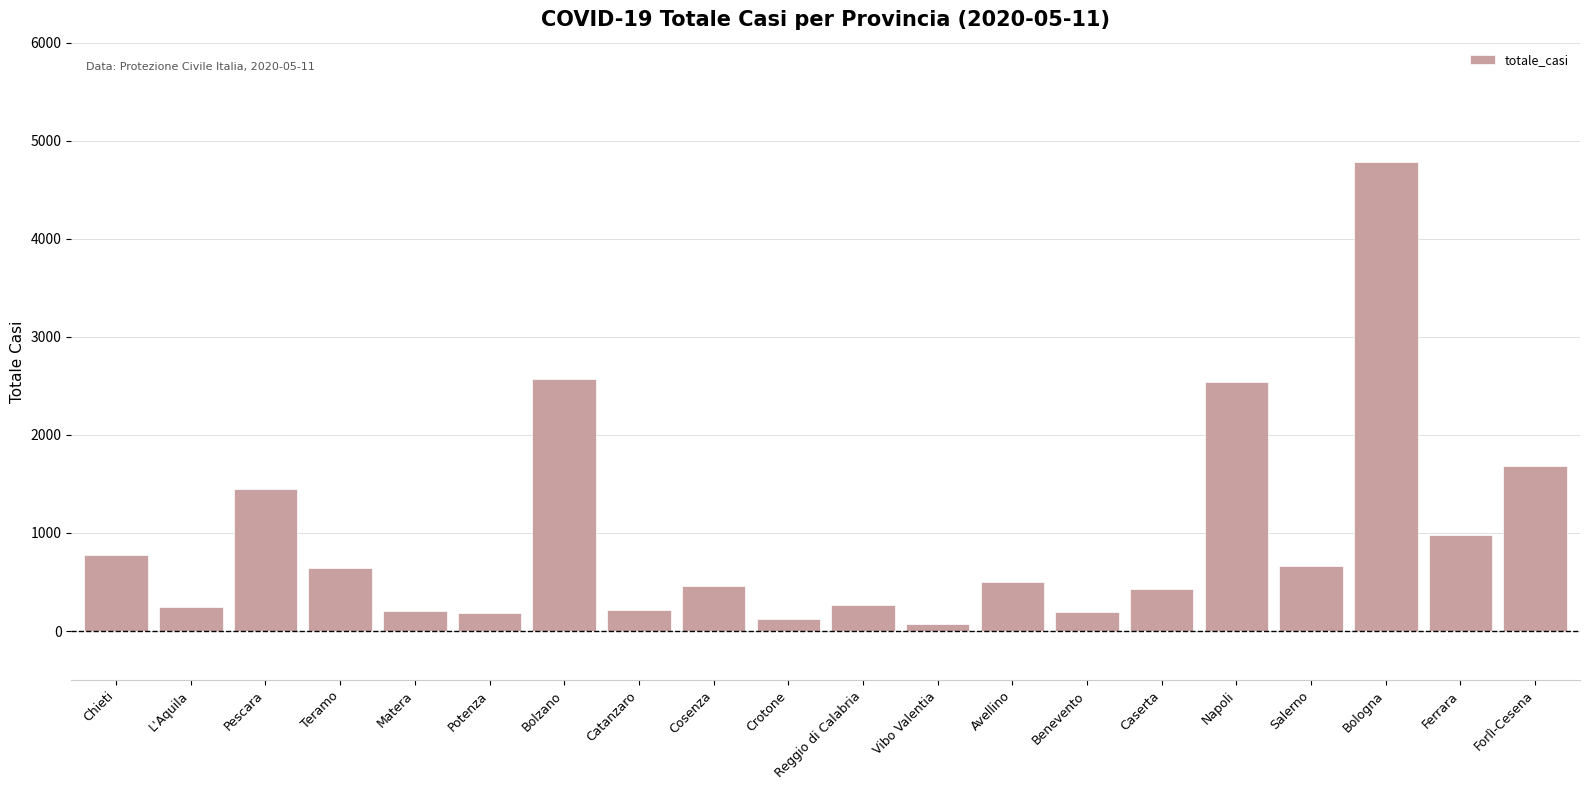

How many bars are there in total?

20